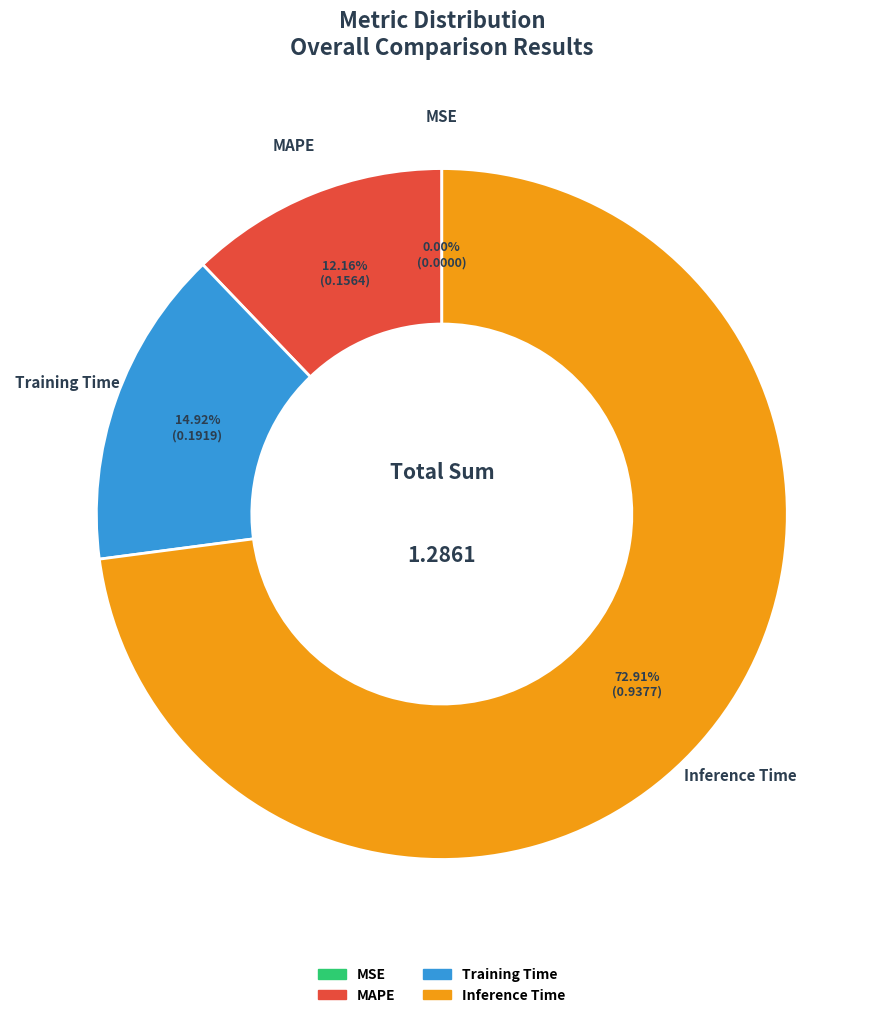

To the nearest percent, what is the average slice percentage?

25%